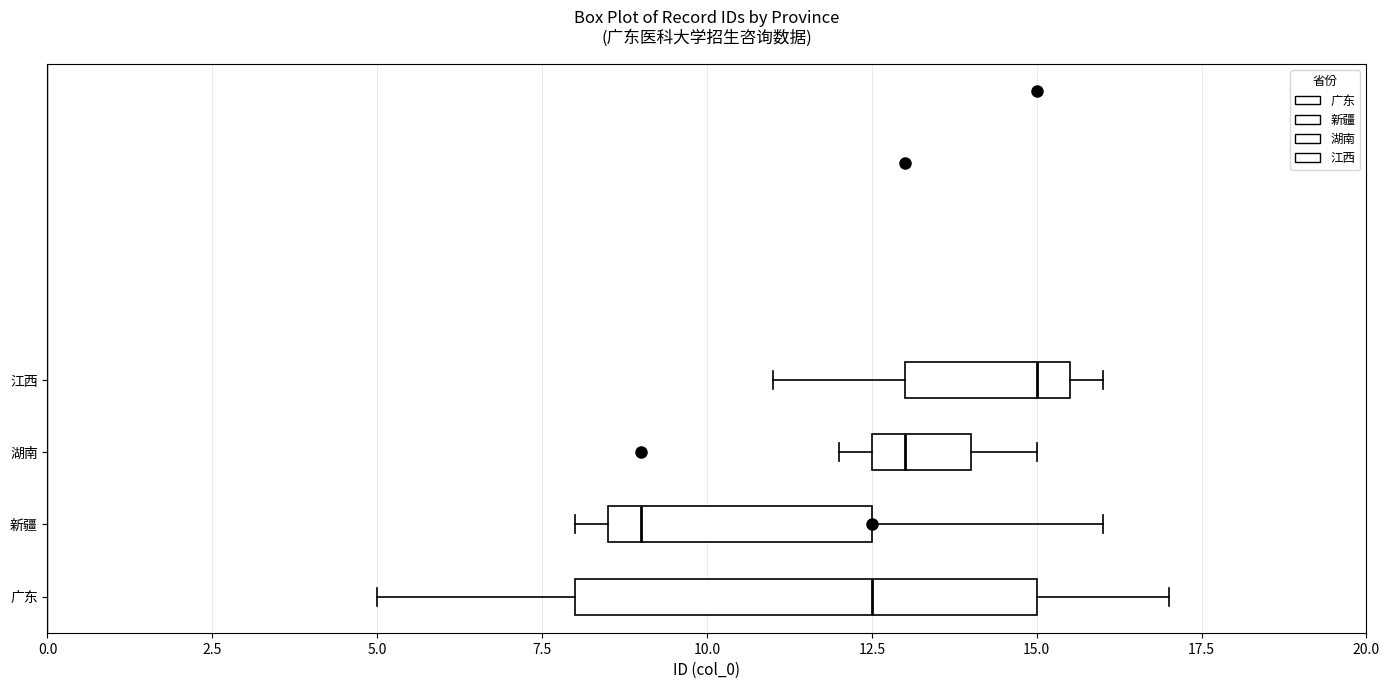

Where does the median line of the box for 湖南 sit on the x-axis? The values are not printed on the chart, so give them approximately, as read against the axis.

13.0